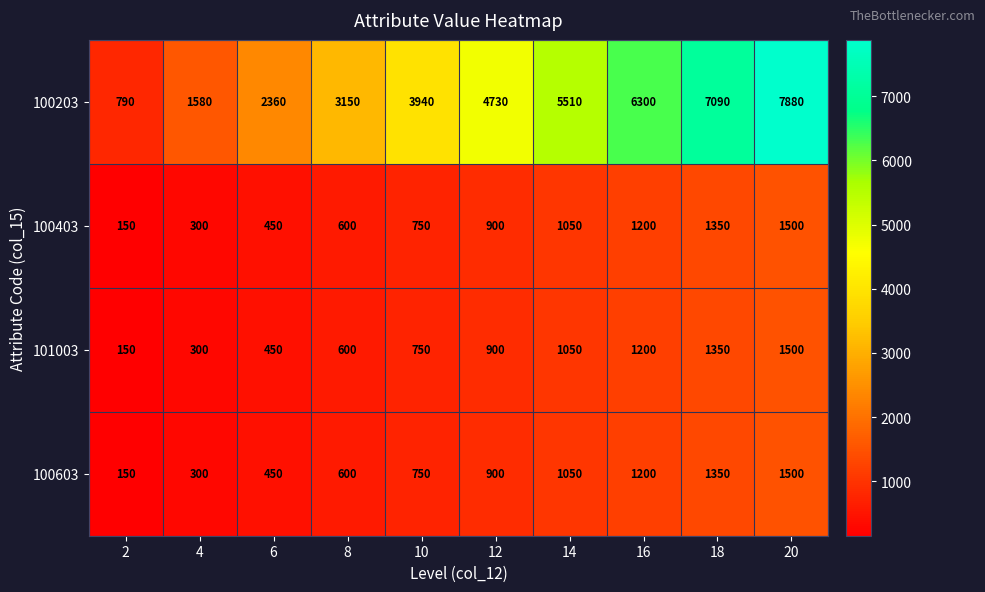

What is the difference between the maximum and minimum values in the 101003 series?

1350